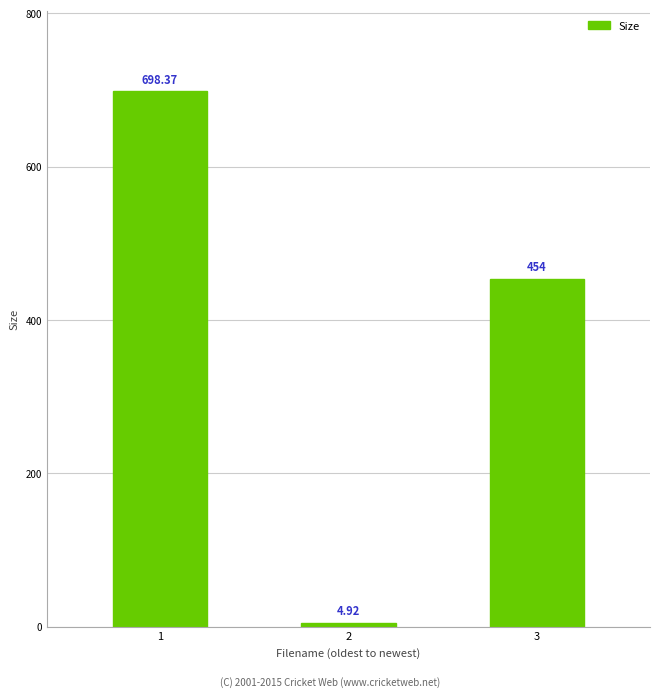

What is the greatest value displayed?

698.4